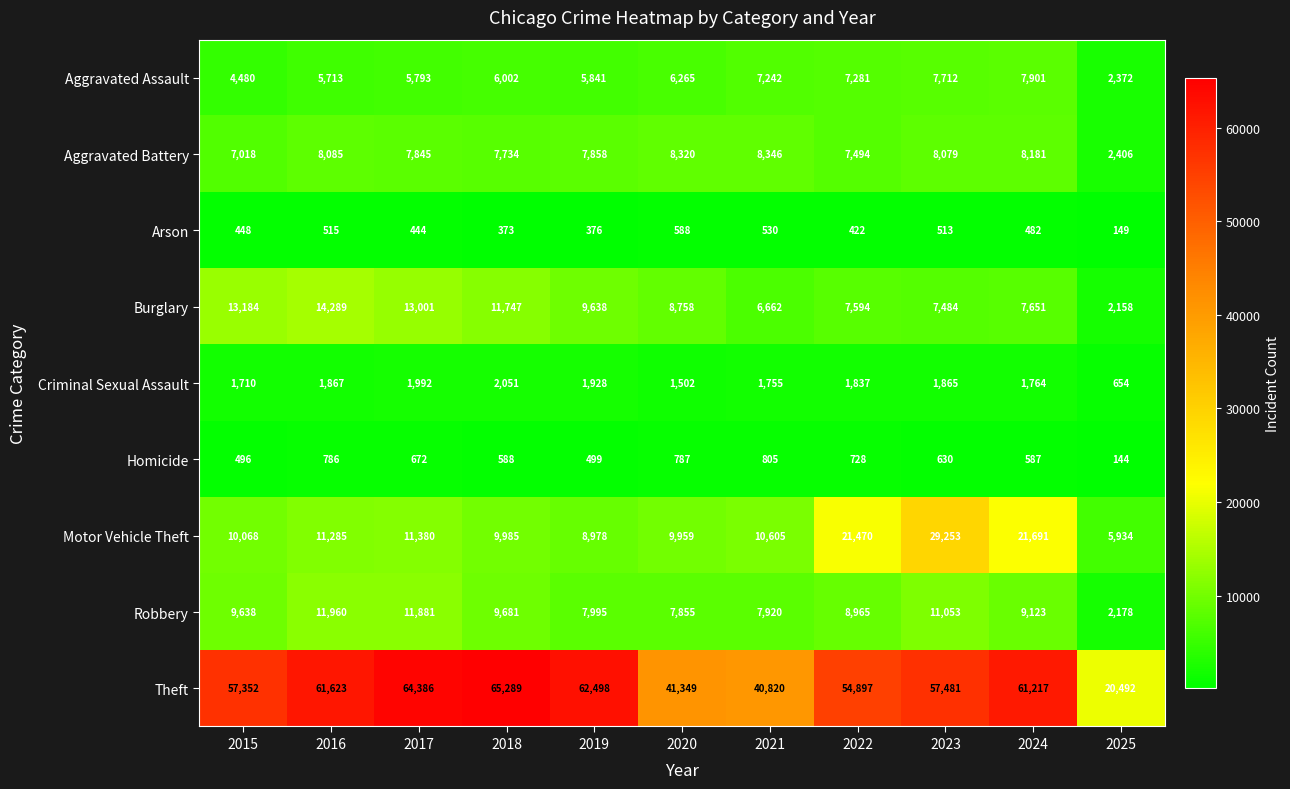

Which series has the largest total across all categories?

Theft